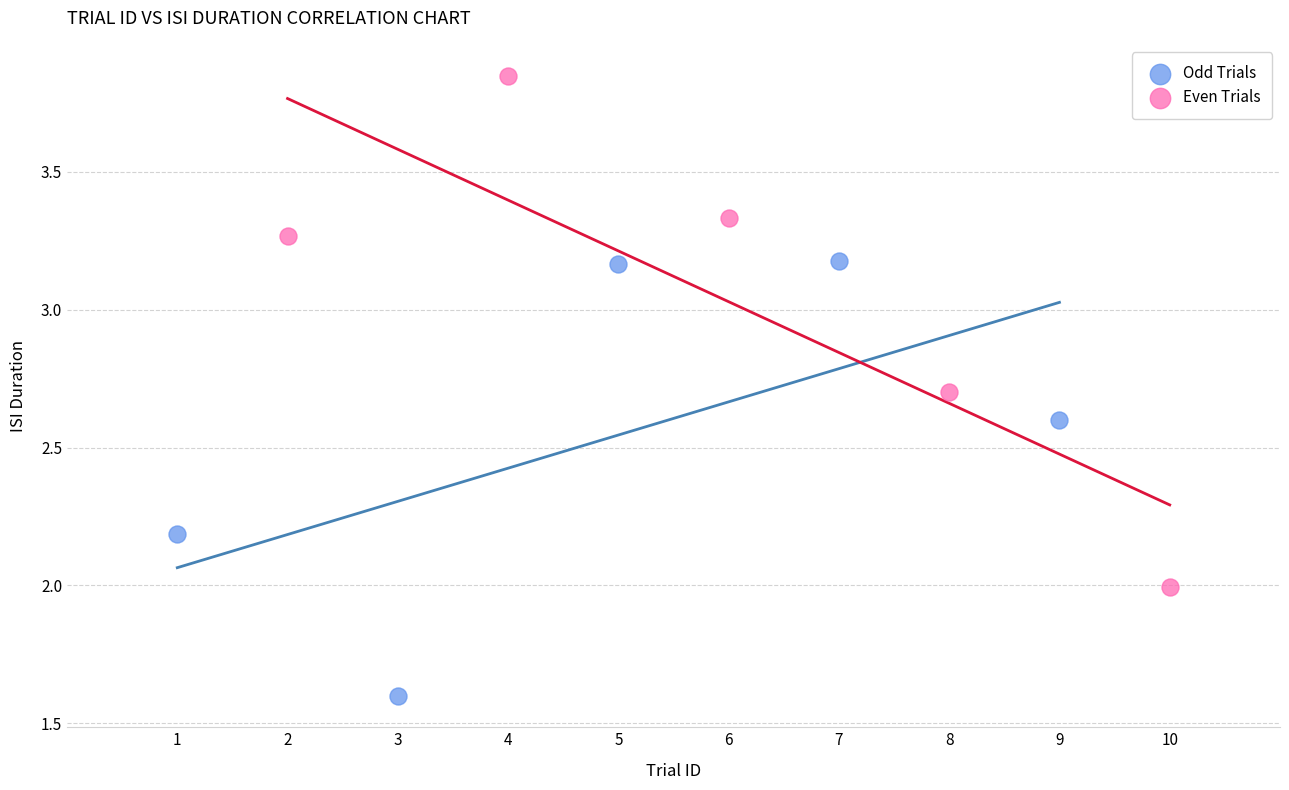

What are all the series names shown in the legend?

Odd Trials, Even Trials